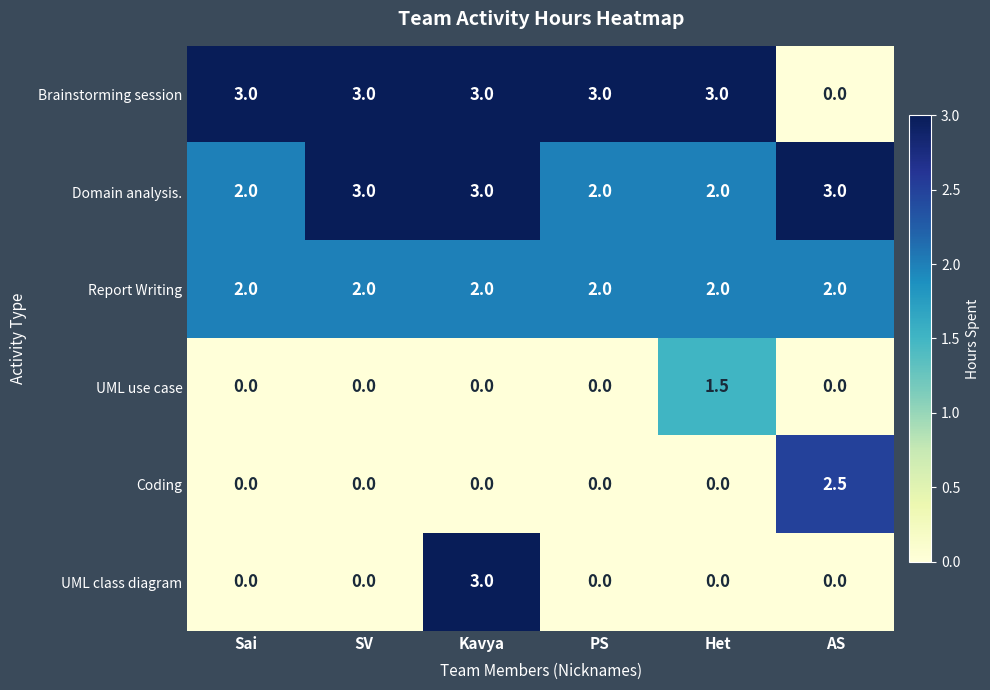

What is the average value of the Brainstorming session series?

2.5